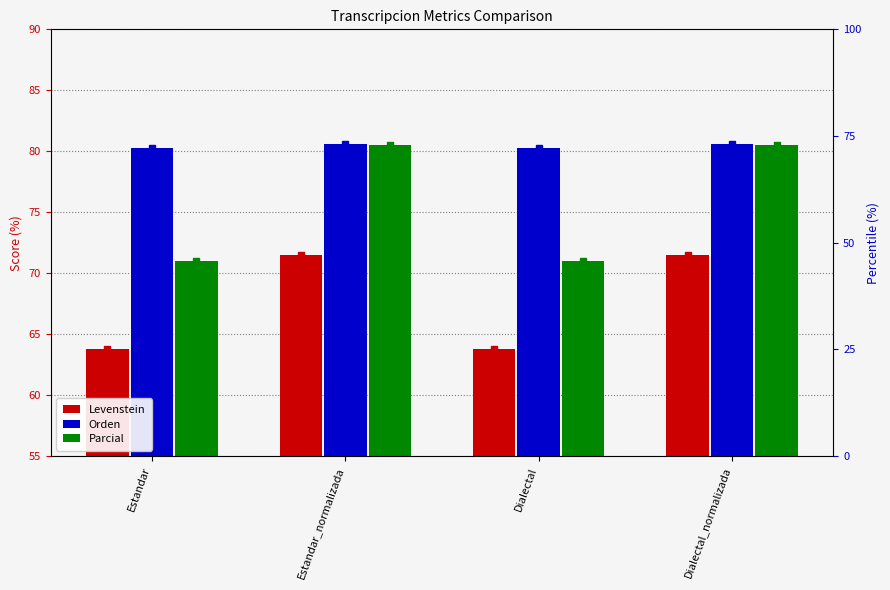

What is the value of the Levenstein bar at the 2nd from the left?

71.5